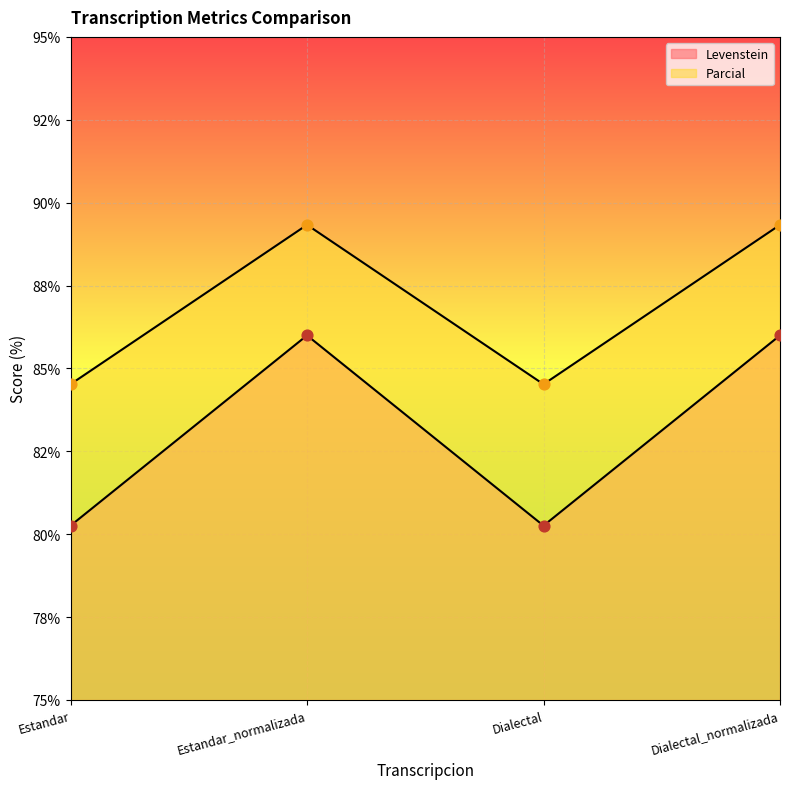

Which series has the largest total across all categories?

Parcial